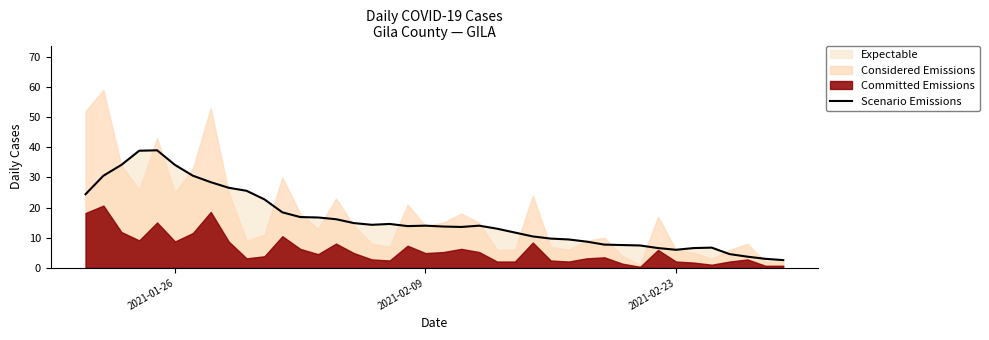

Does the chart display data point markers on the line(s)?

No